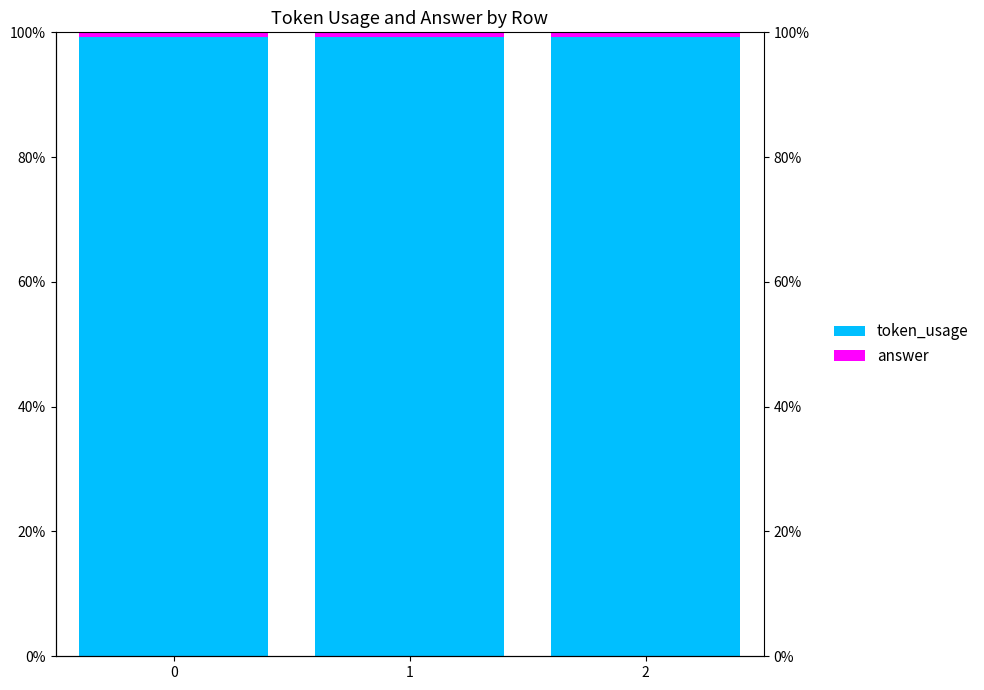

Is the value of token_usage at 2 greater than the value of answer at 2?

Yes